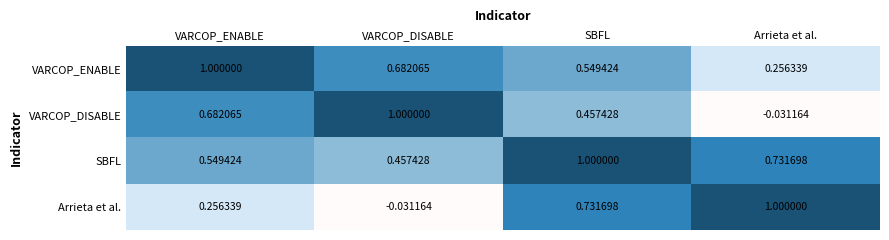

Which category has the highest value in the SBFL series?

SBFL